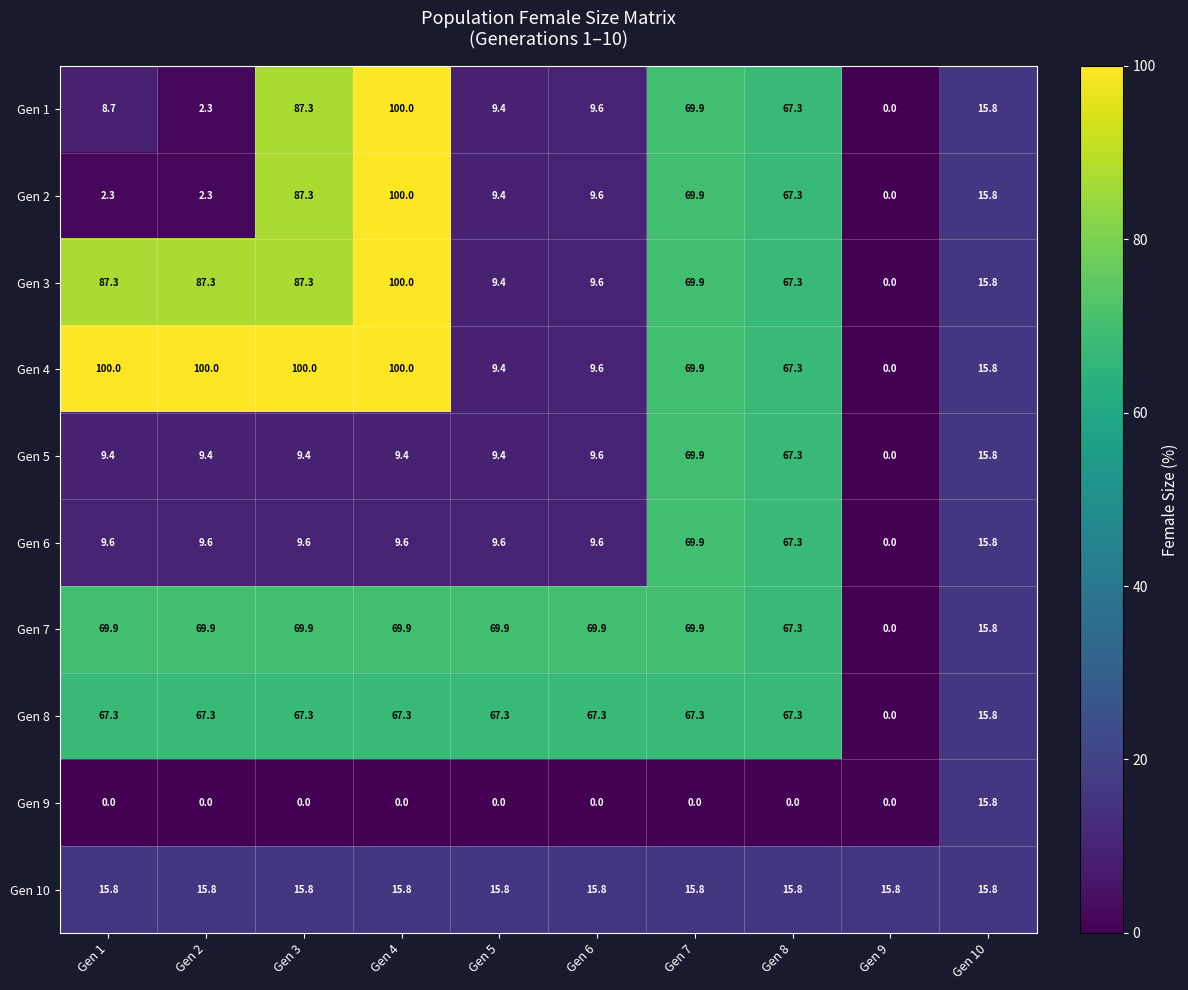

True or false: Gen 2 has a value of 100.0 at Gen 4.

True